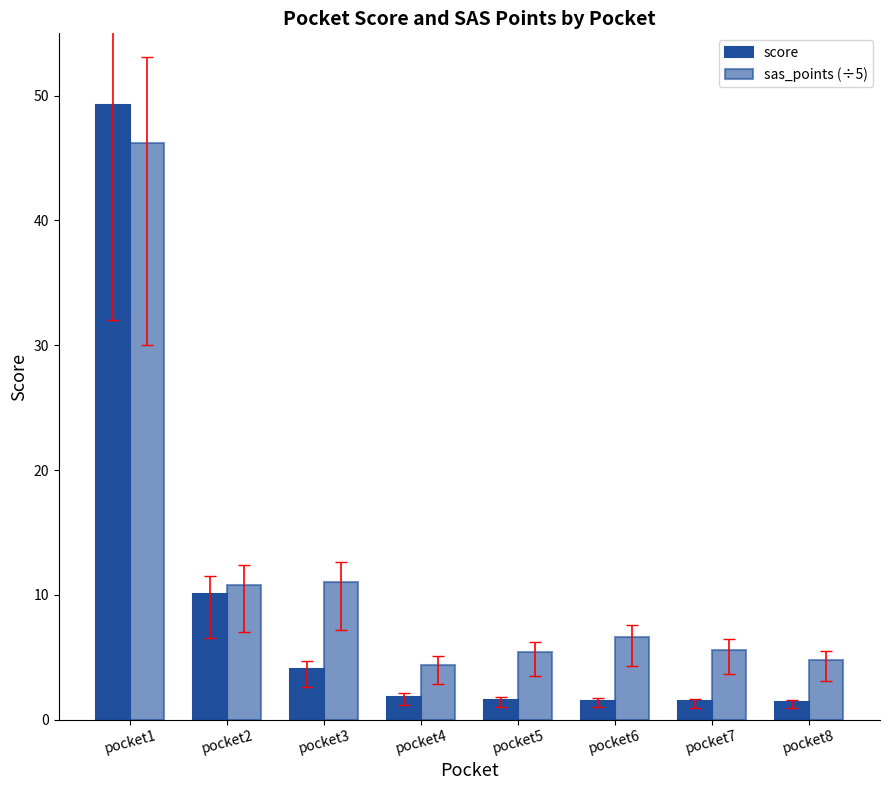

How many distinct data groups are displayed?

2